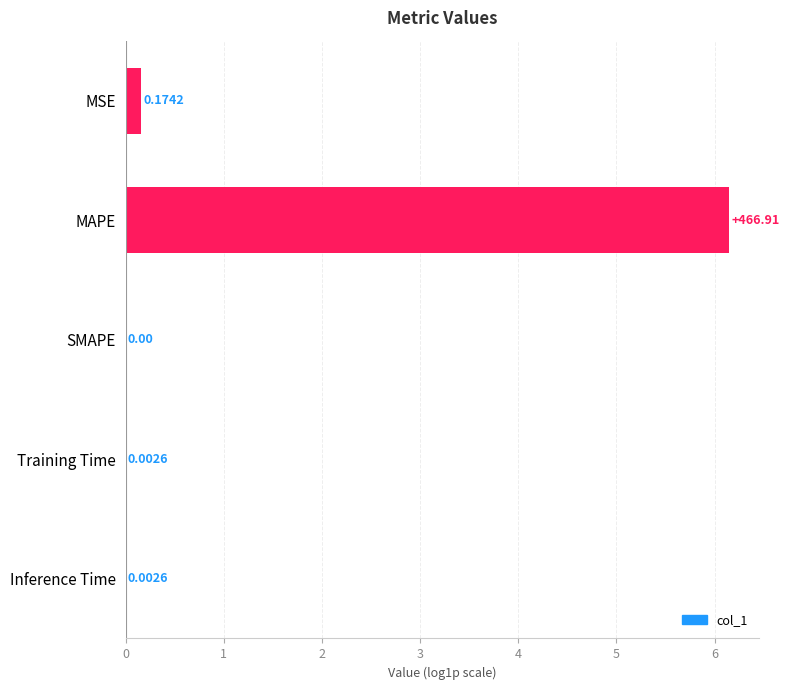

What is the sum of all values?

6.3